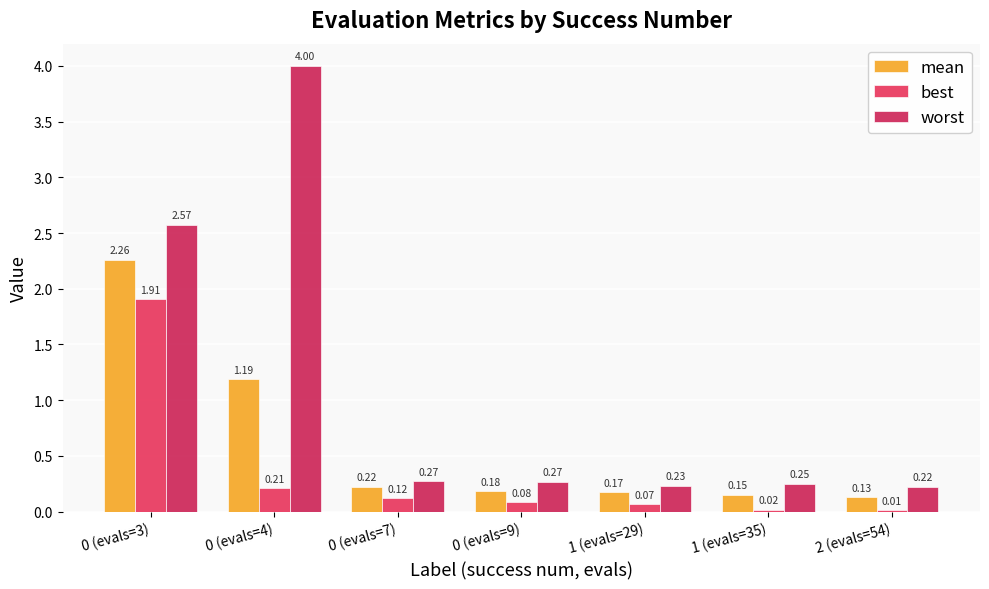

Rank the categories by worst value from lowest to highest.

2 (evals=54), 1 (evals=29), 1 (evals=35), 0 (evals=9), 0 (evals=7), 0 (evals=3), 0 (evals=4)